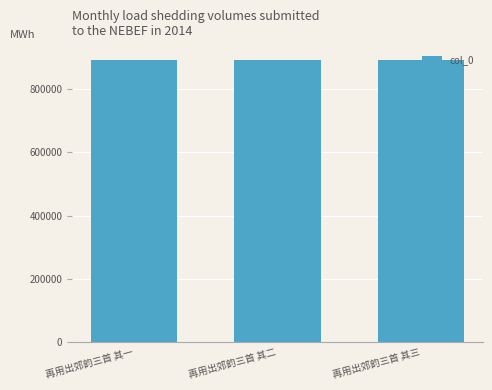

True or false: the data shows 1576070 at 再用出郊韵三首 其一.

False